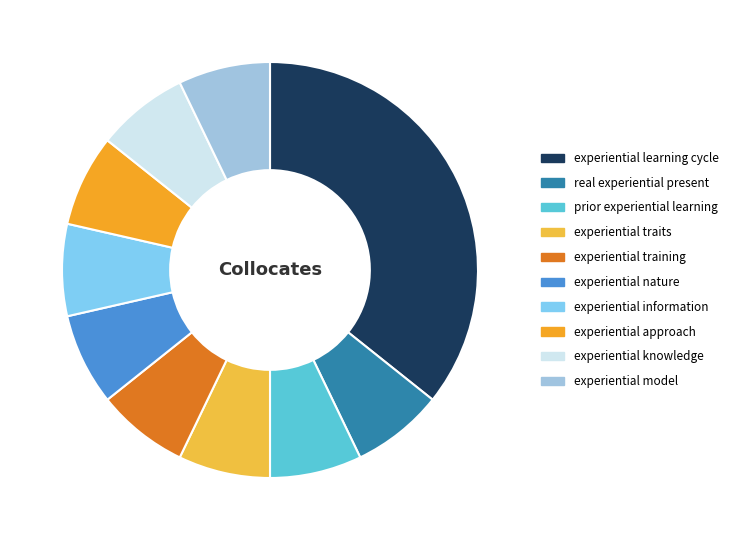

To the nearest percent, what is the difference between the largest and smallest slice percentages?

29%